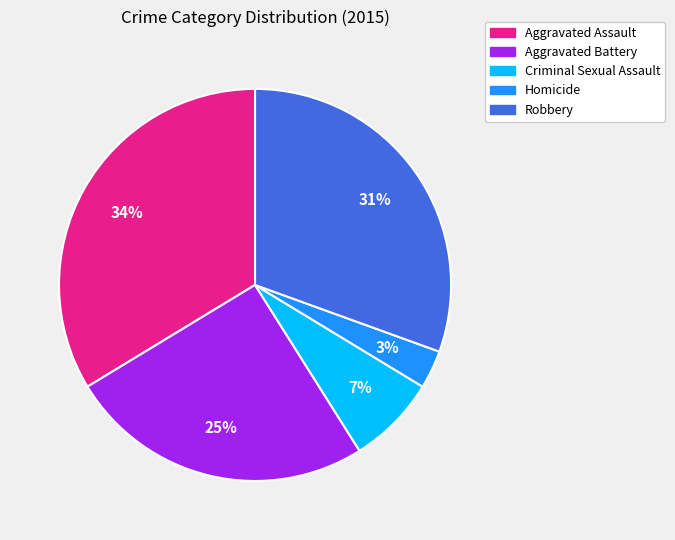

To the nearest percent, what percentage of the pie is Robbery?

31%